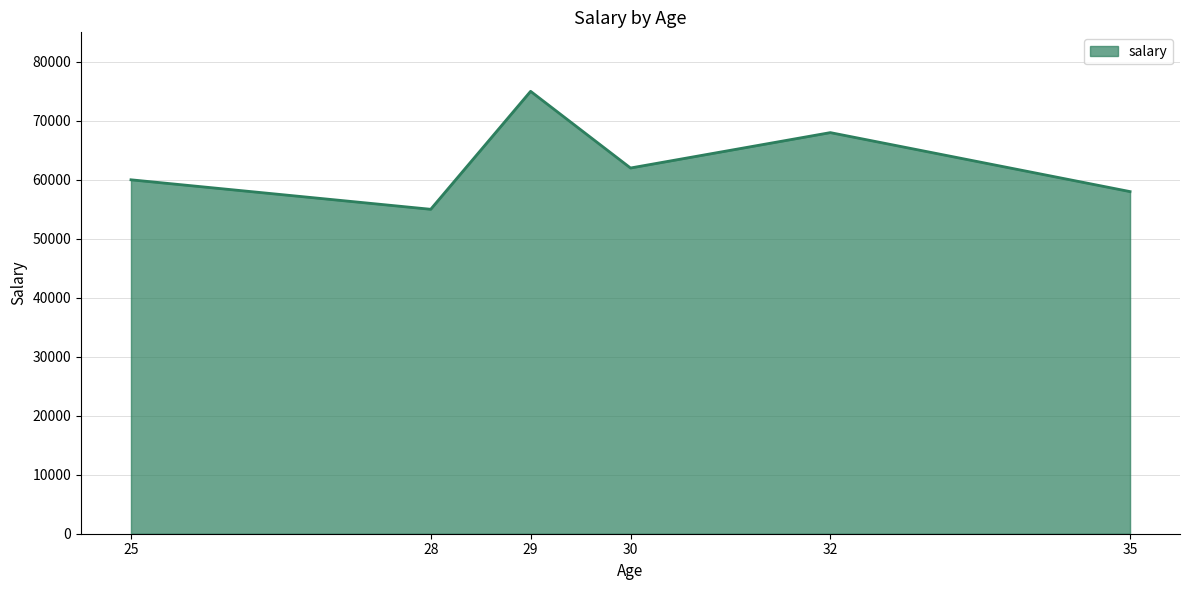

Which has a higher value, 35 or 25?

25